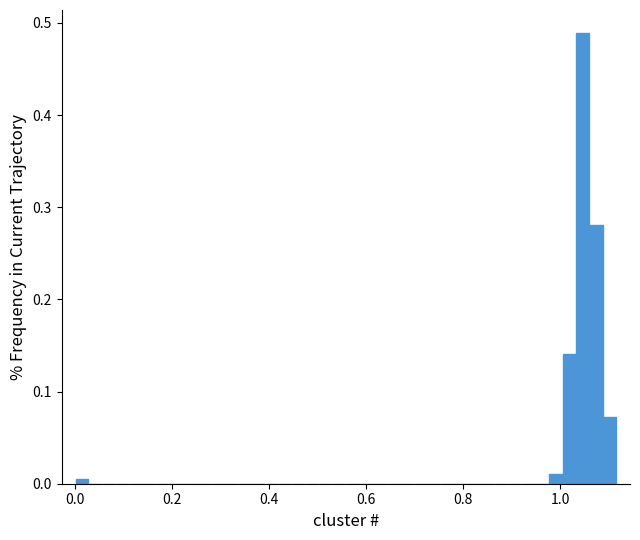

Read against the x-axis, roughly where is the centre of the tallest bar?

1.04